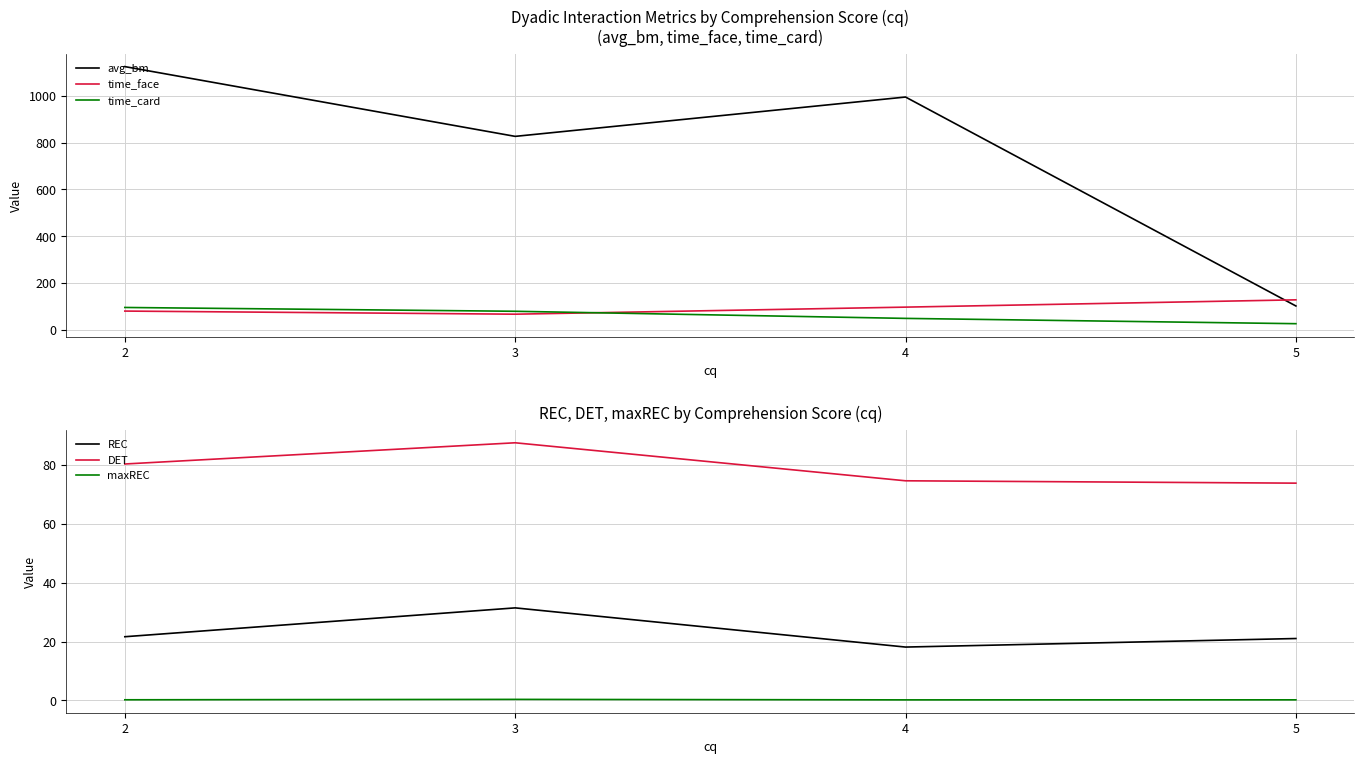

Reading left to right, transcribe all the data shown in this chart.

avg_bm: 2=1124.6	3=826.6	4=994.6	5=102.0
time_face: 2=80.3	3=67.0	4=97.1	5=128.3
time_card: 2=95.7	3=79.4	4=49.0	5=26.4
REC: 2=21.6	3=31.4	4=18.1	5=21.0
DET: 2=80.3	3=87.5	4=74.6	5=73.8
maxREC: 2=0.2	3=0.4	4=0.2	5=0.2